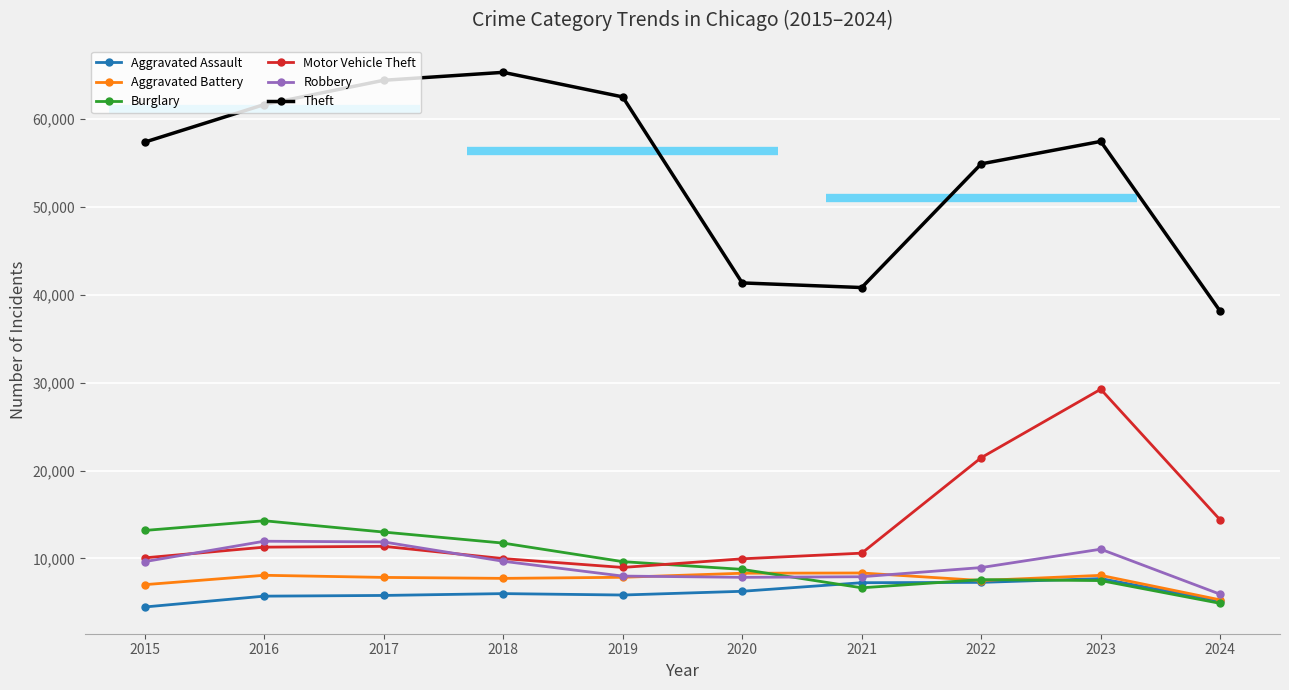

Is the value of Aggravated Battery at 2019 greater than the value of Theft at 2020?

No